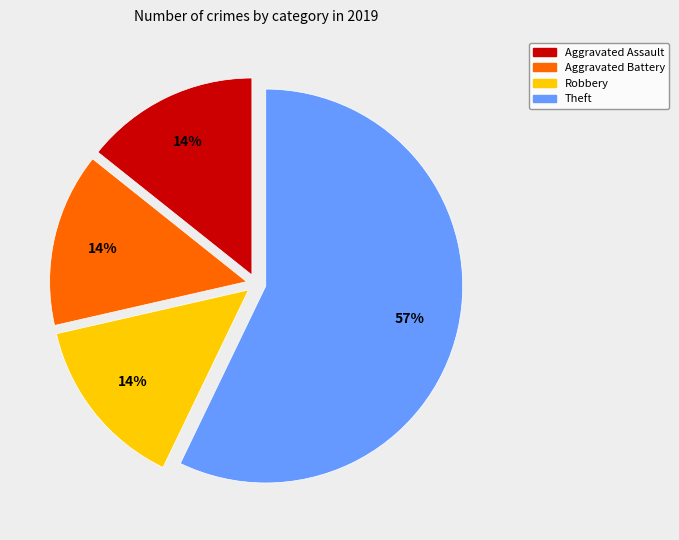

To the nearest percent, what is the average slice percentage?

25%